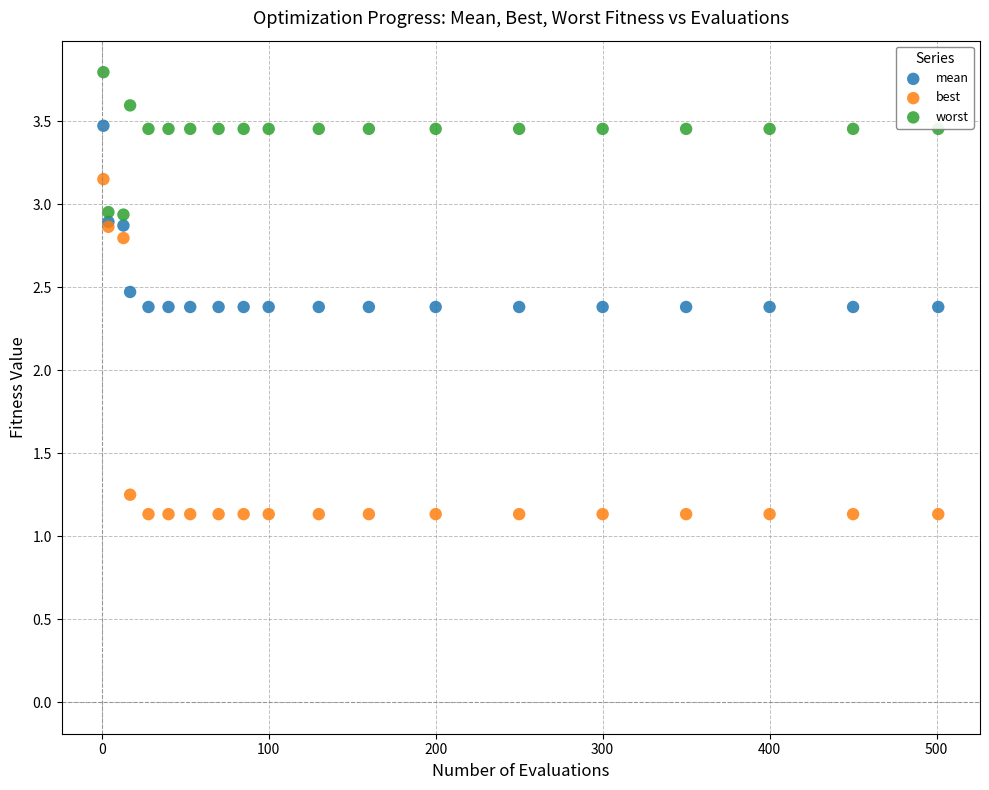

Which series contains the lowest Y value?

best